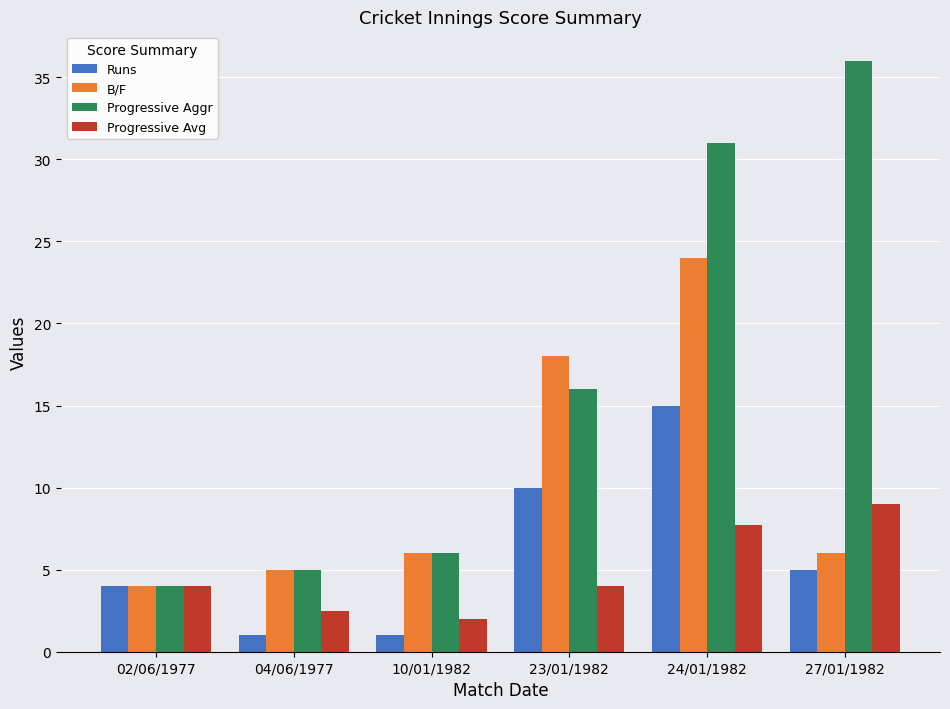

Is the value of B/F at 02/06/1977 greater than the value of Progressive Aggr at 04/06/1977?

No